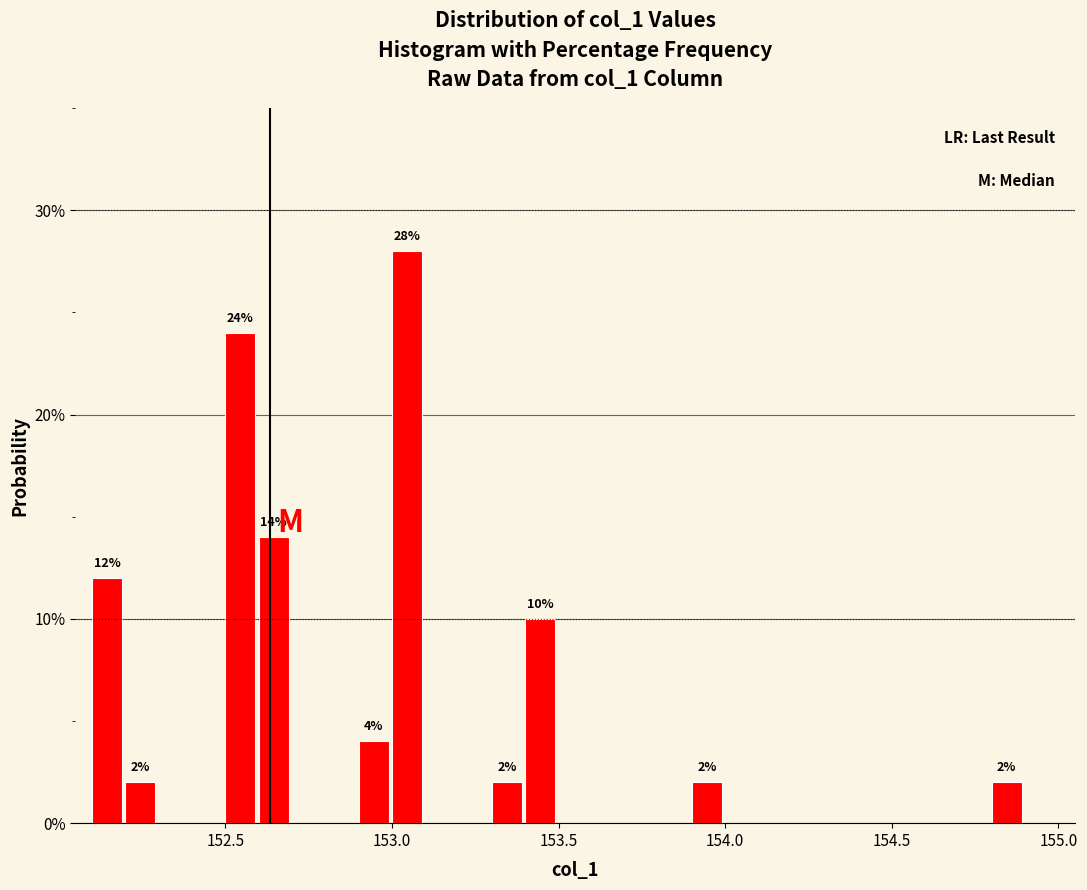

Around what value on the x-axis is the tallest bar? Give the approximate position of its centre, as read against the axis.

153.05